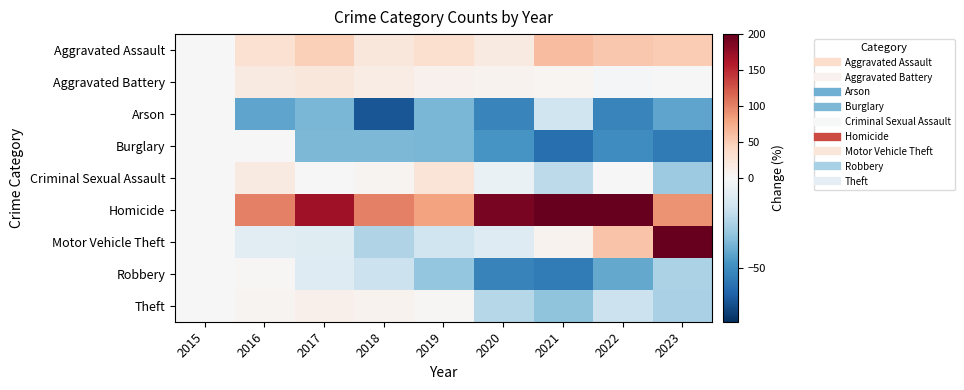

Which has a higher value, 2023 or 2016?

2023